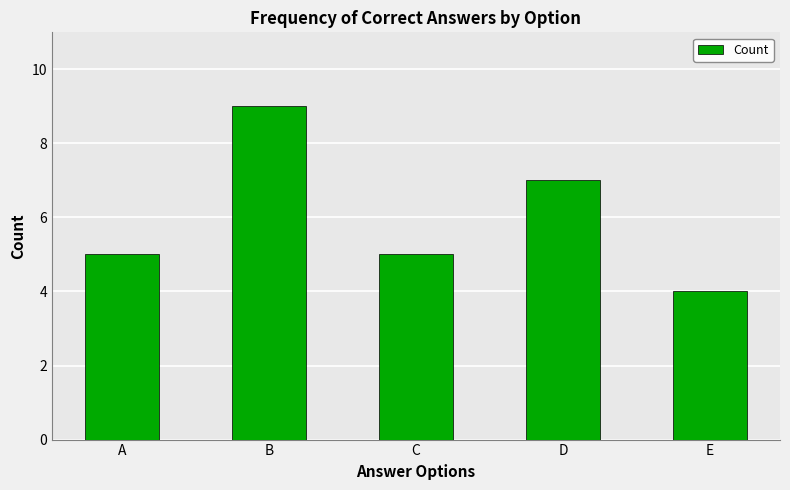

What is the difference between the values at C and E?

1